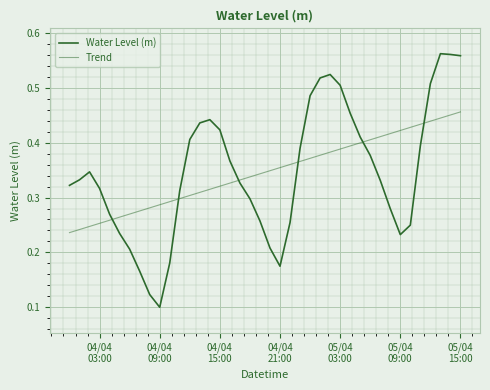

What is the greatest value displayed?

0.6